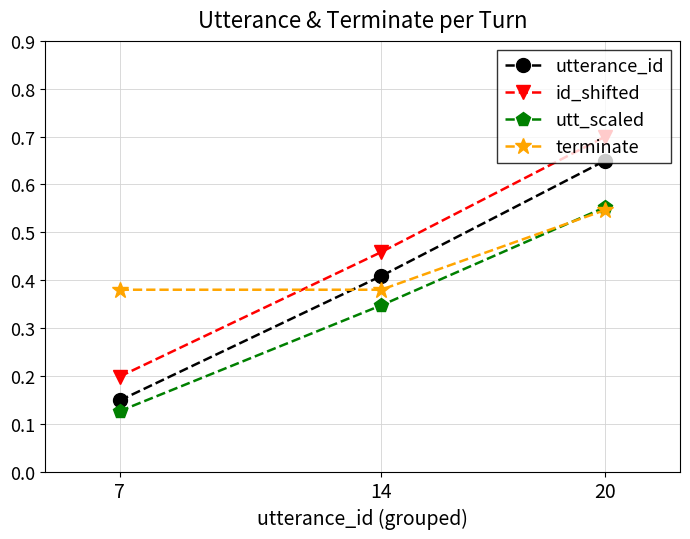

Which series has the largest total across all categories?

id_shifted